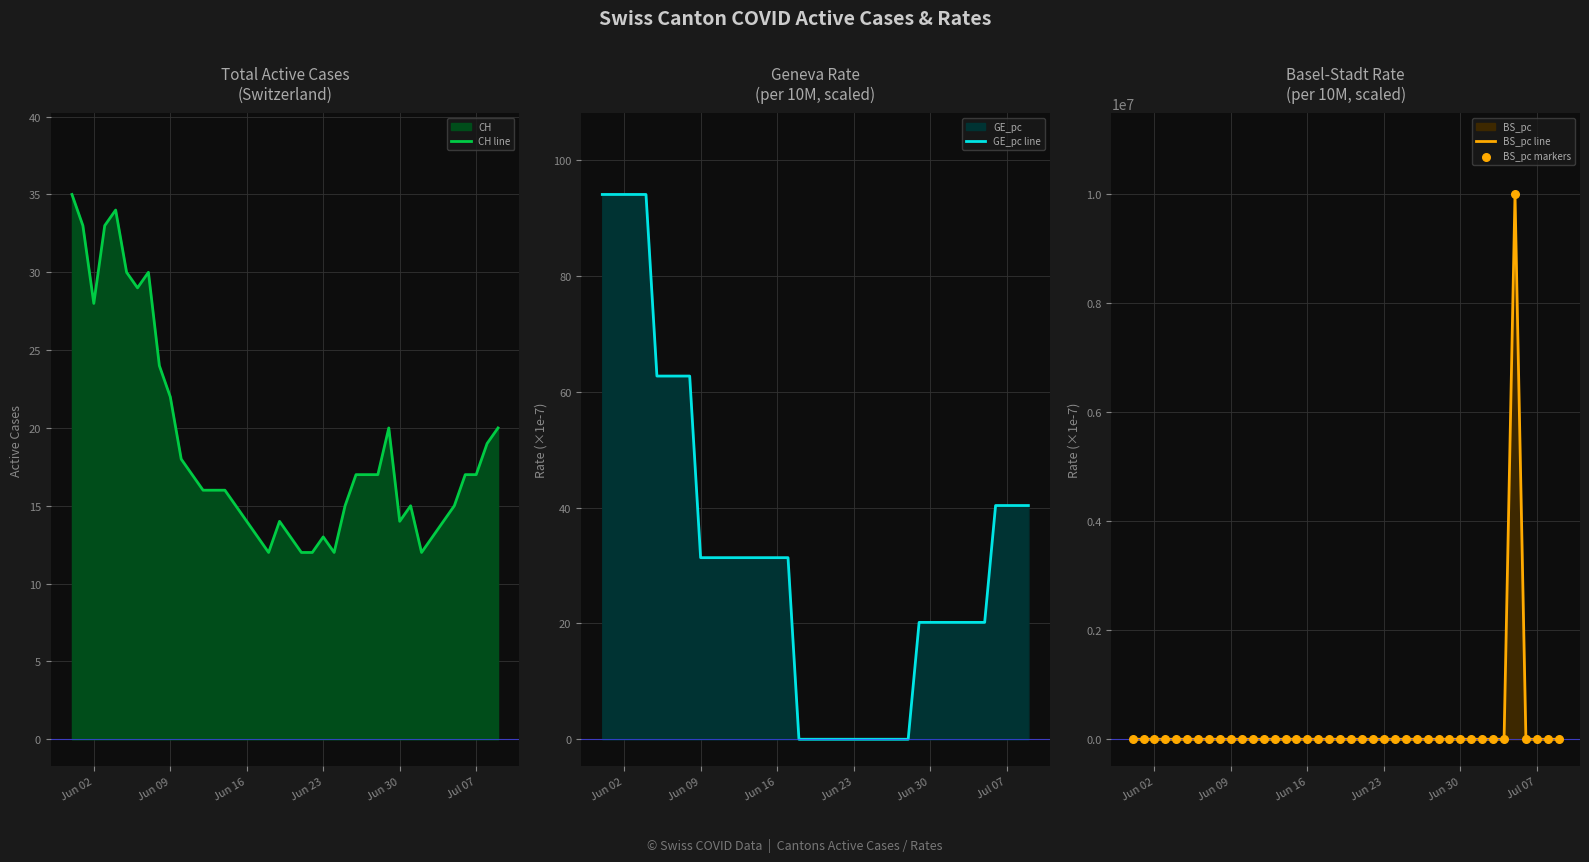

What is the highest value of the BS_pc line series?

10000000.0